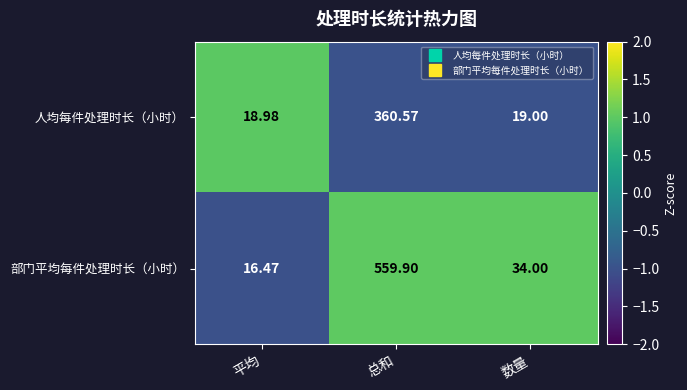

How many series are shown in this chart?

2